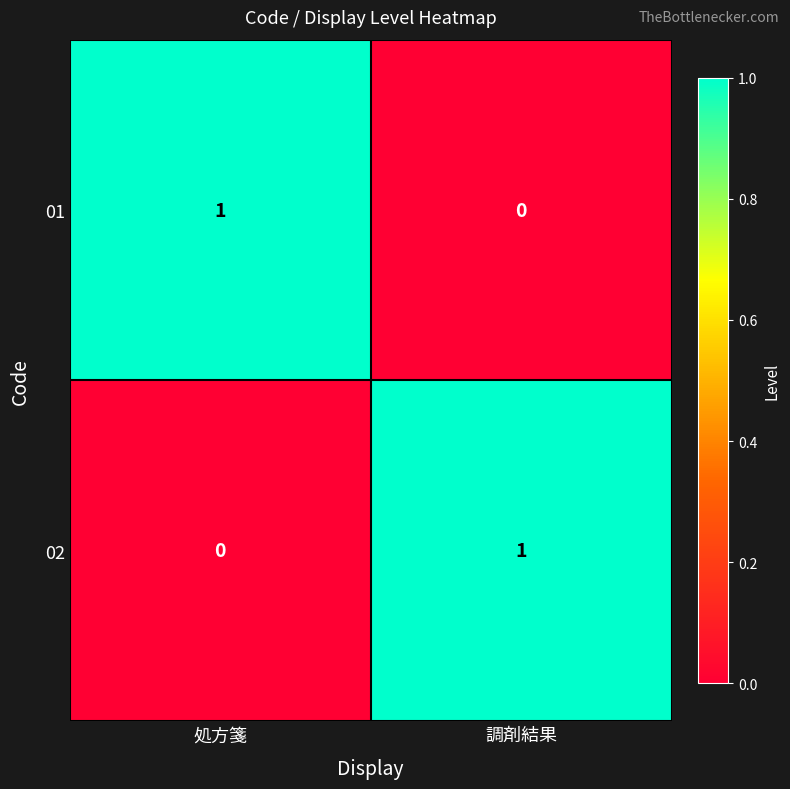

The 01 series shows 0 at 処方箋. True or false?

False